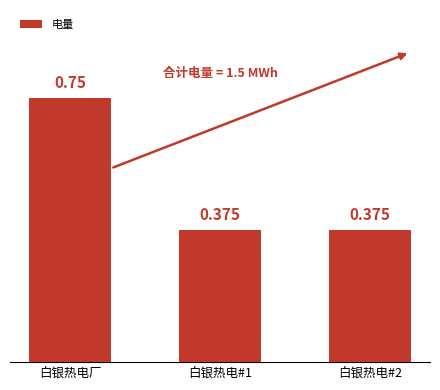

What is the label of the 3rd bar from the right?

白银热电厂